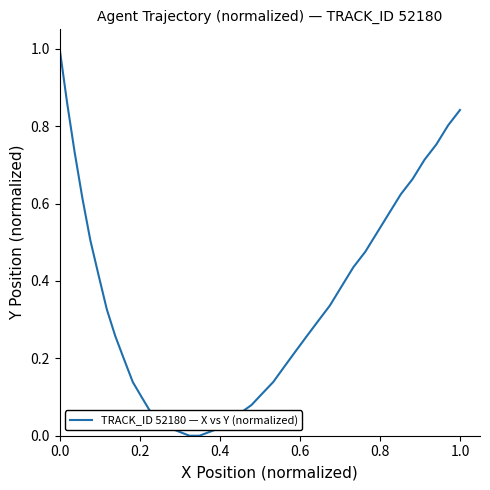

Does the chart have visible grid lines?

No